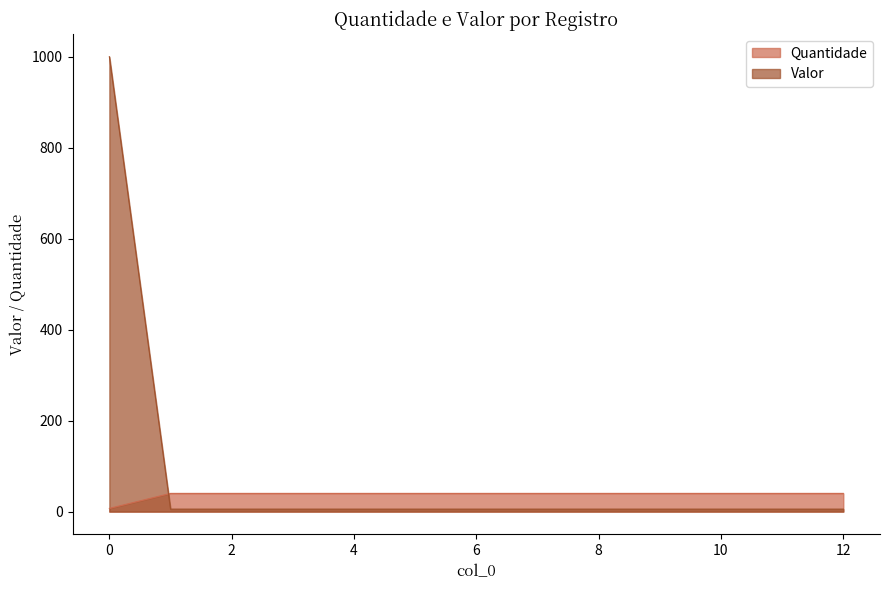

True or false: Quantidade has a value of 40.0 at 4.

True